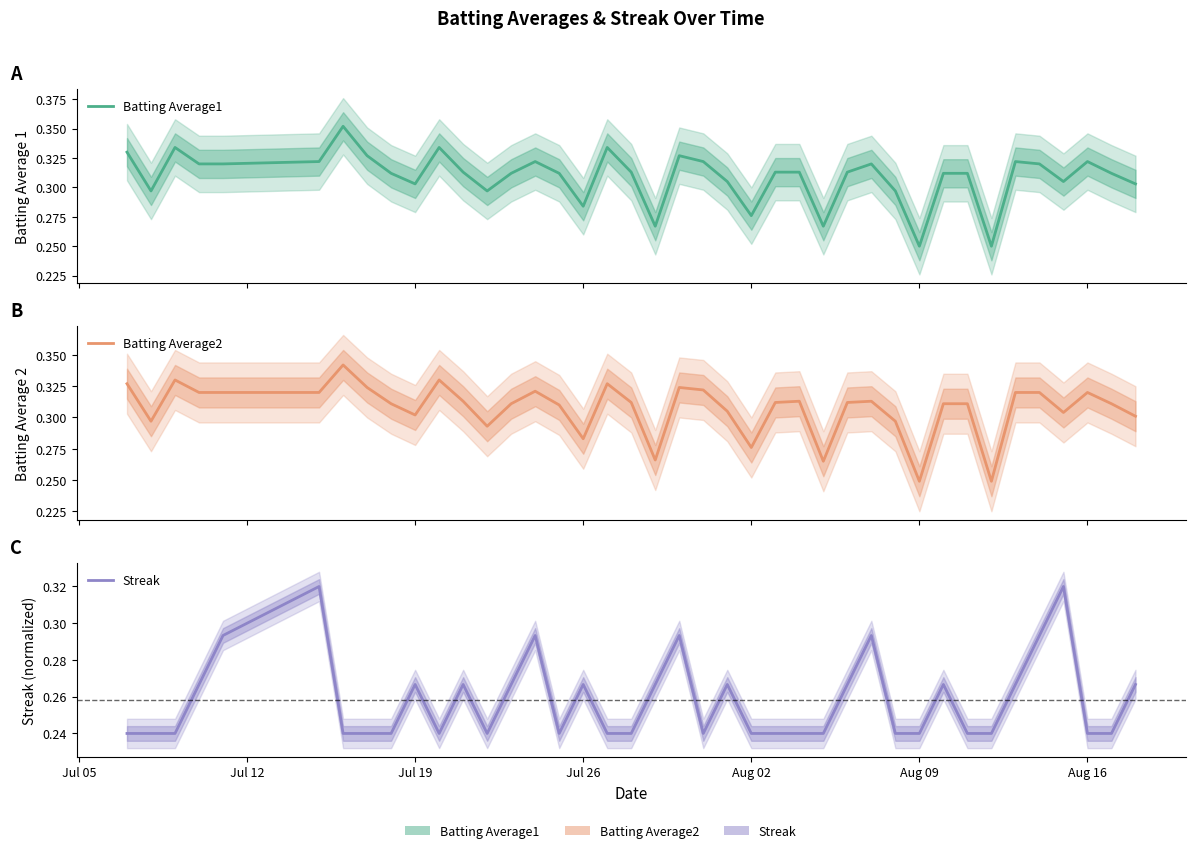

Count the number of categories in the chart.

40